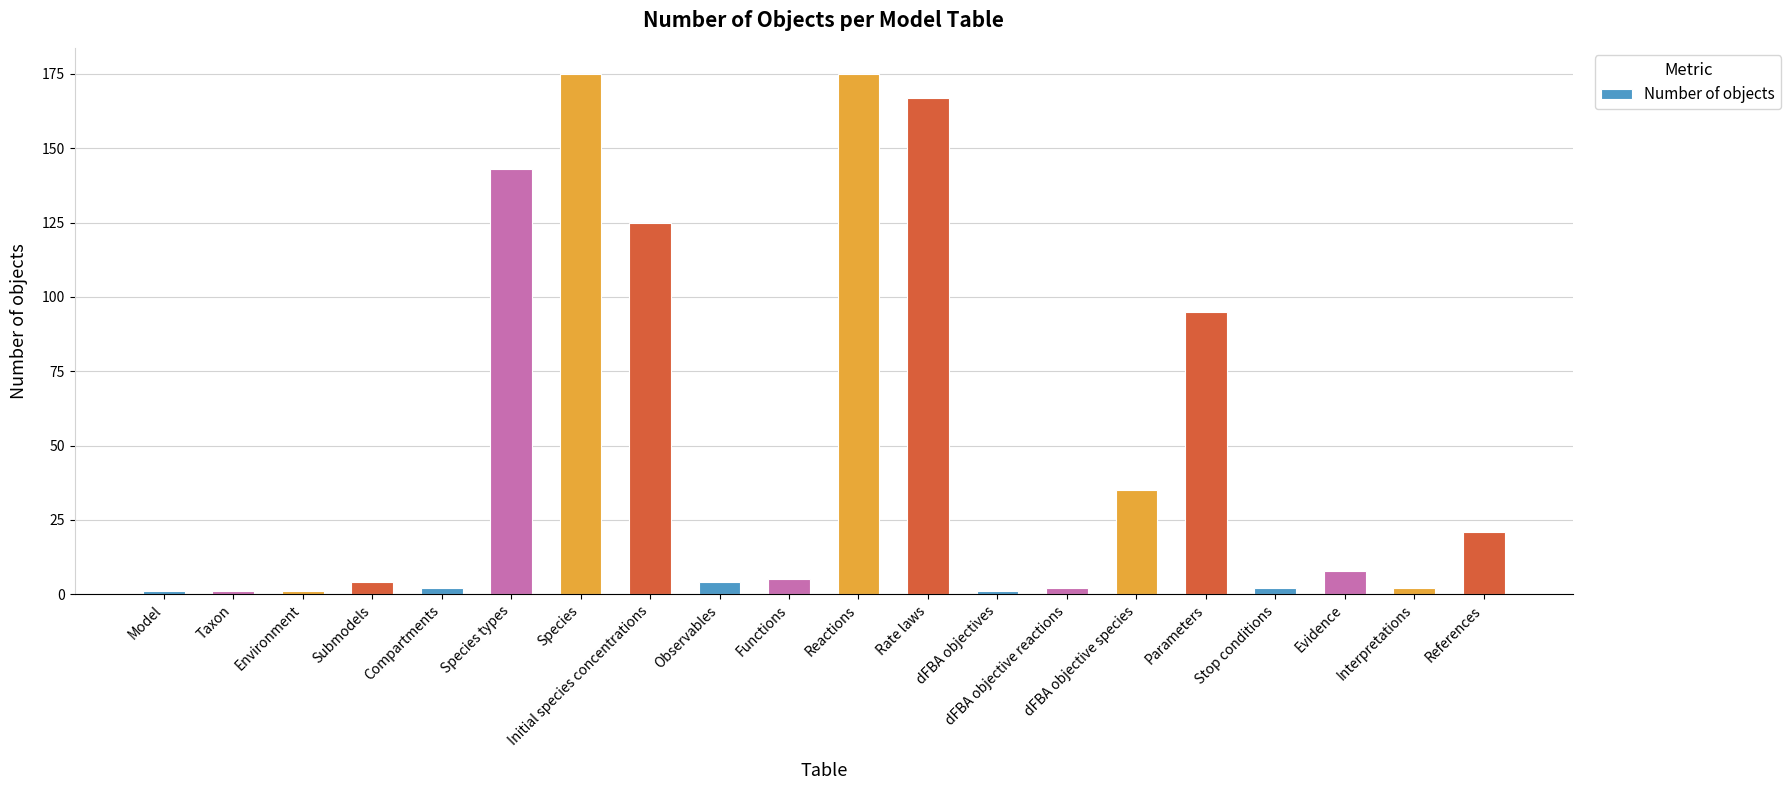

At which label is the value closest to 88?

Parameters